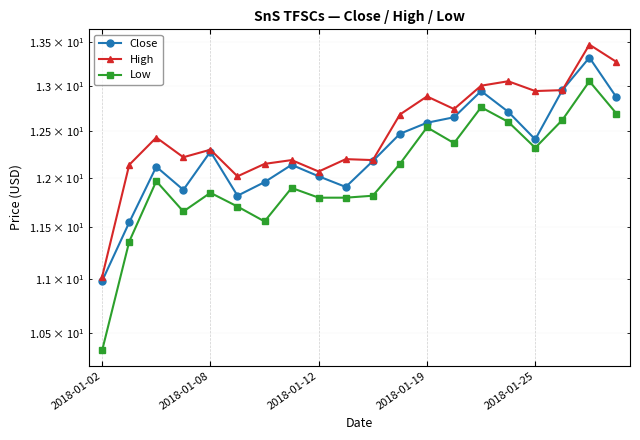

What is the total value across all series at 2018-01-02?

32.3